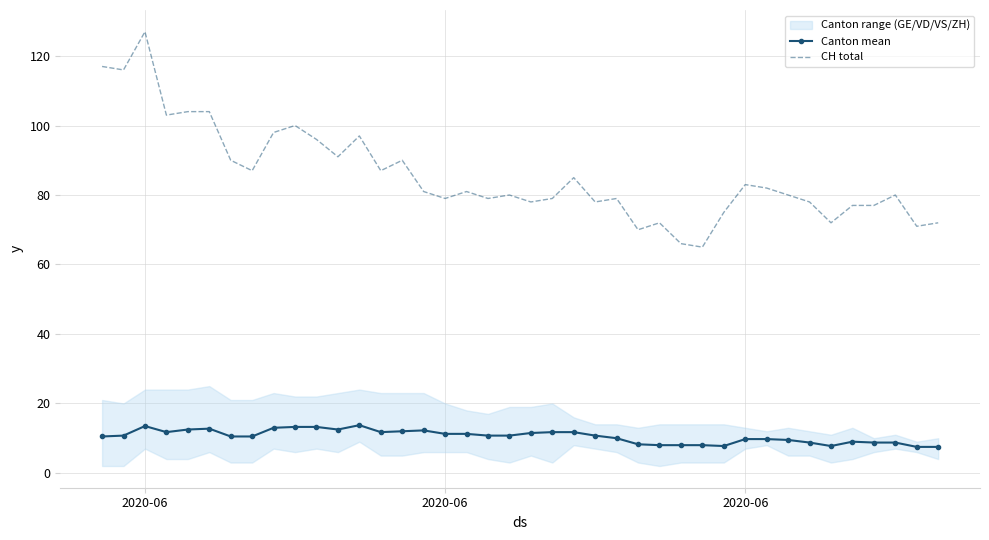

What is the value of the Canton mean point at the 30th from the left?

7.8